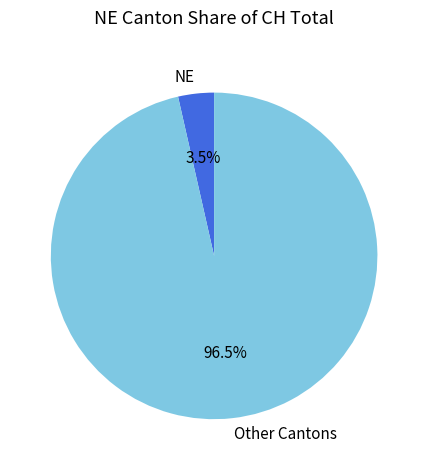

Which has a higher value, Other Cantons or NE?

Other Cantons